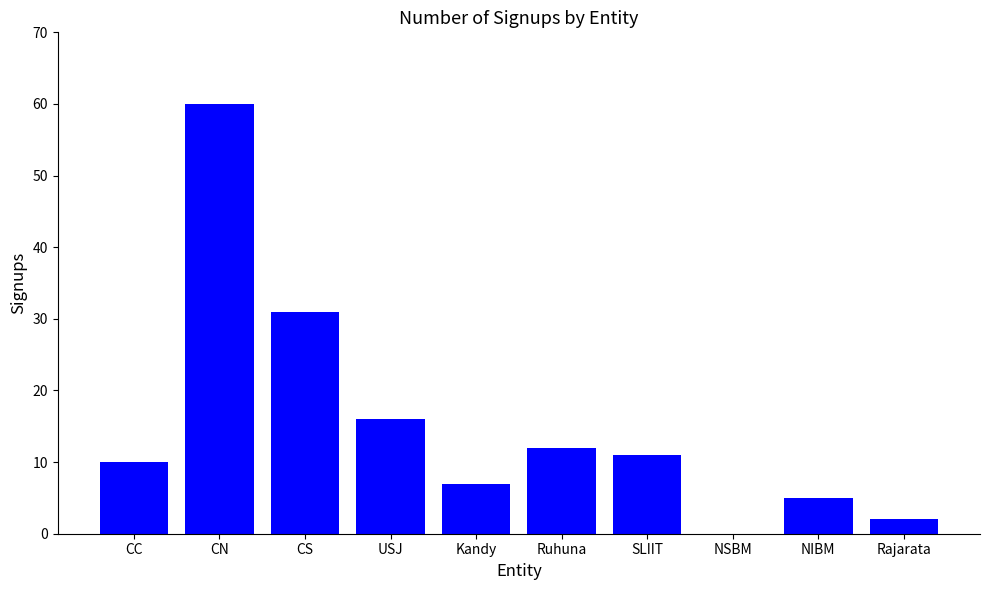

What is the sum of the values at Kandy and Rajarata?

9